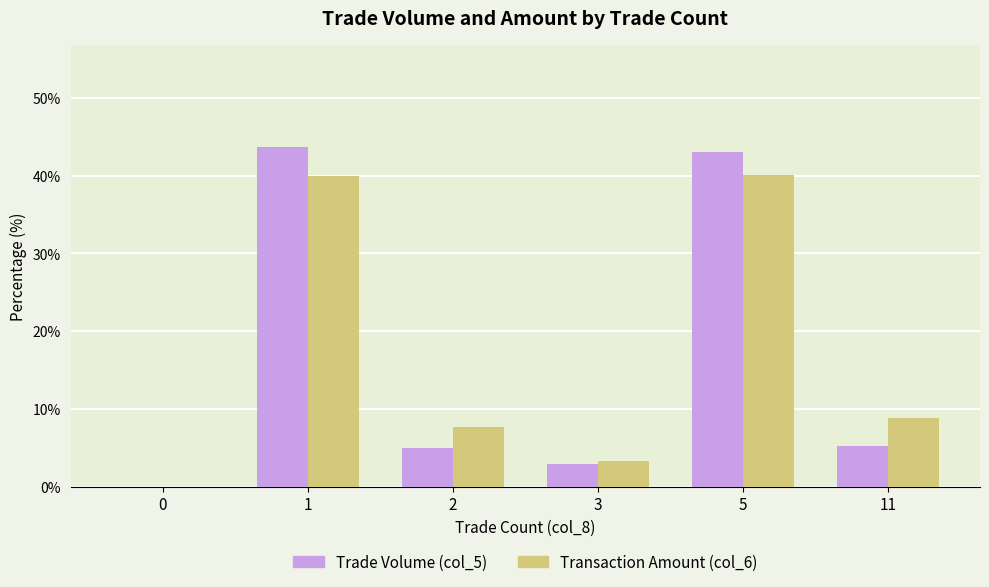

What is the total value across all series at 5?

83.2